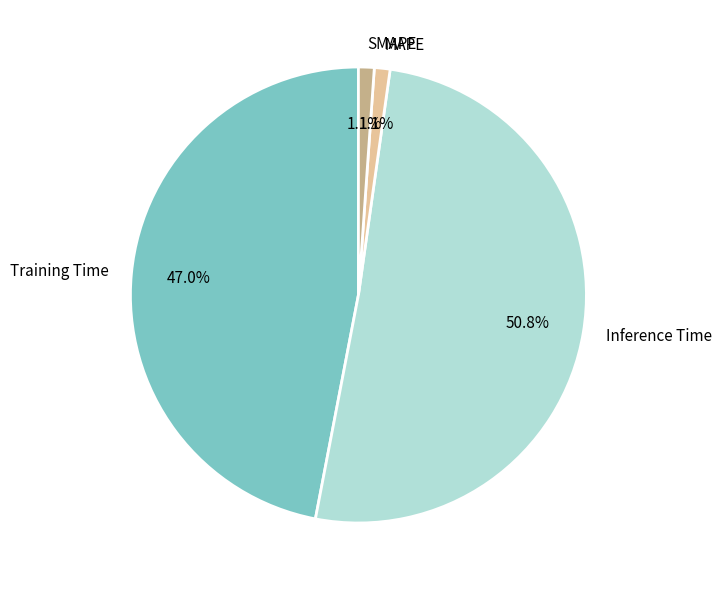

To the nearest percent, what is the average slice percentage?

25%